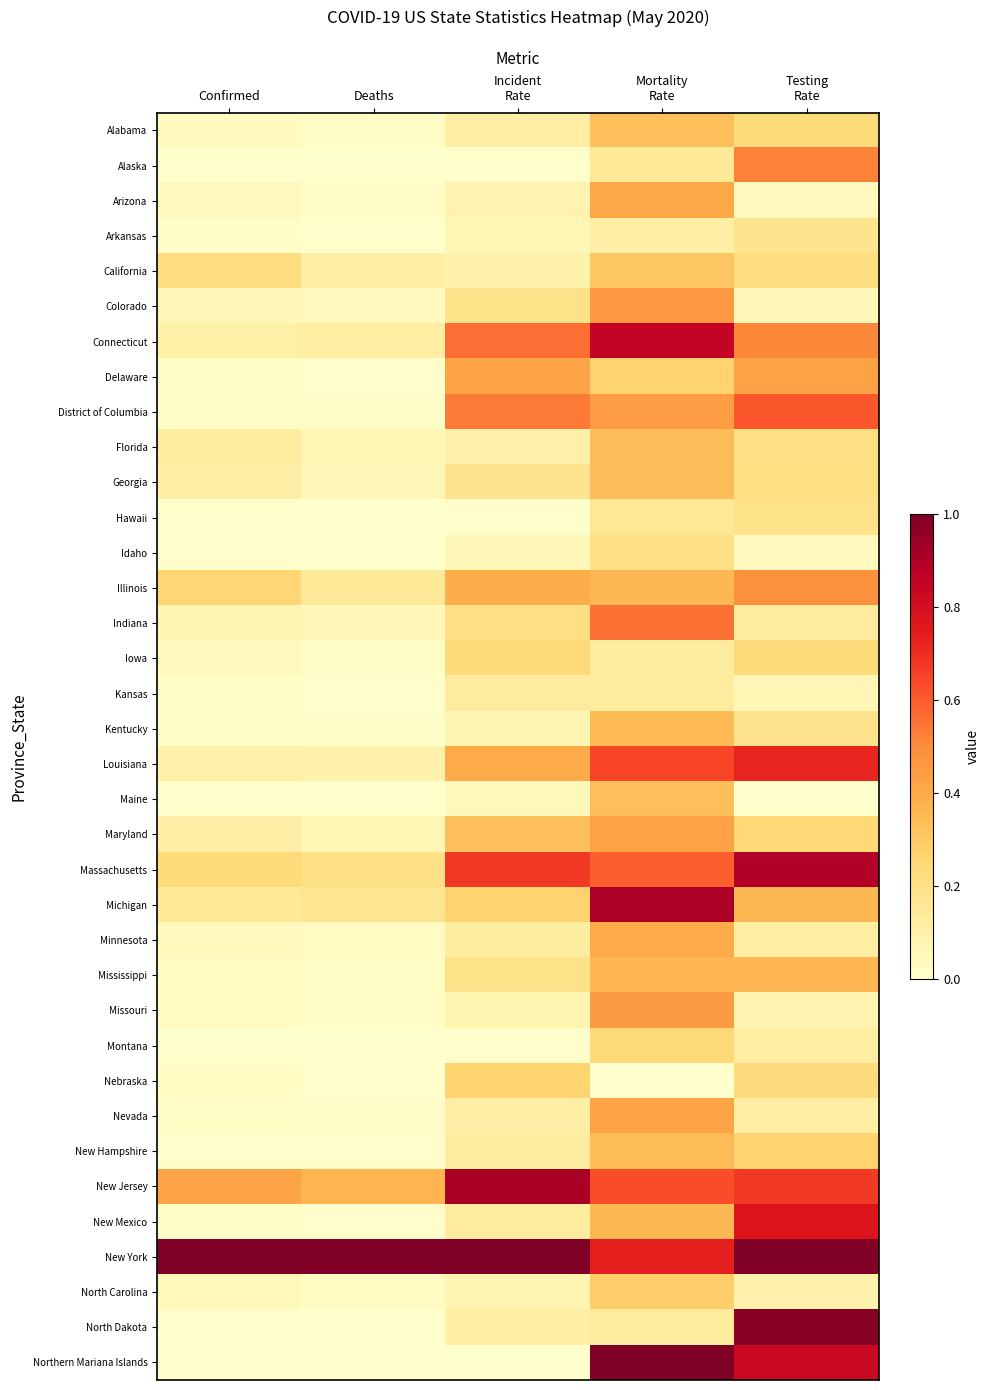

Between Incident
Rate and Deaths, which is larger?

Incident
Rate